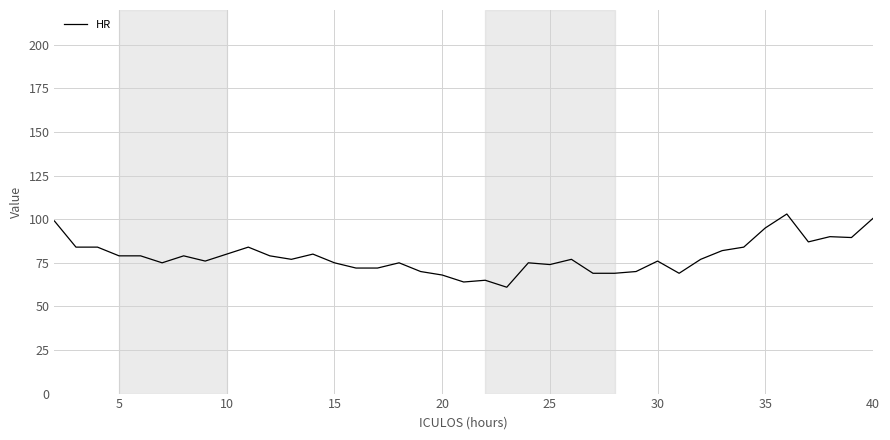

What is the average value?

78.6